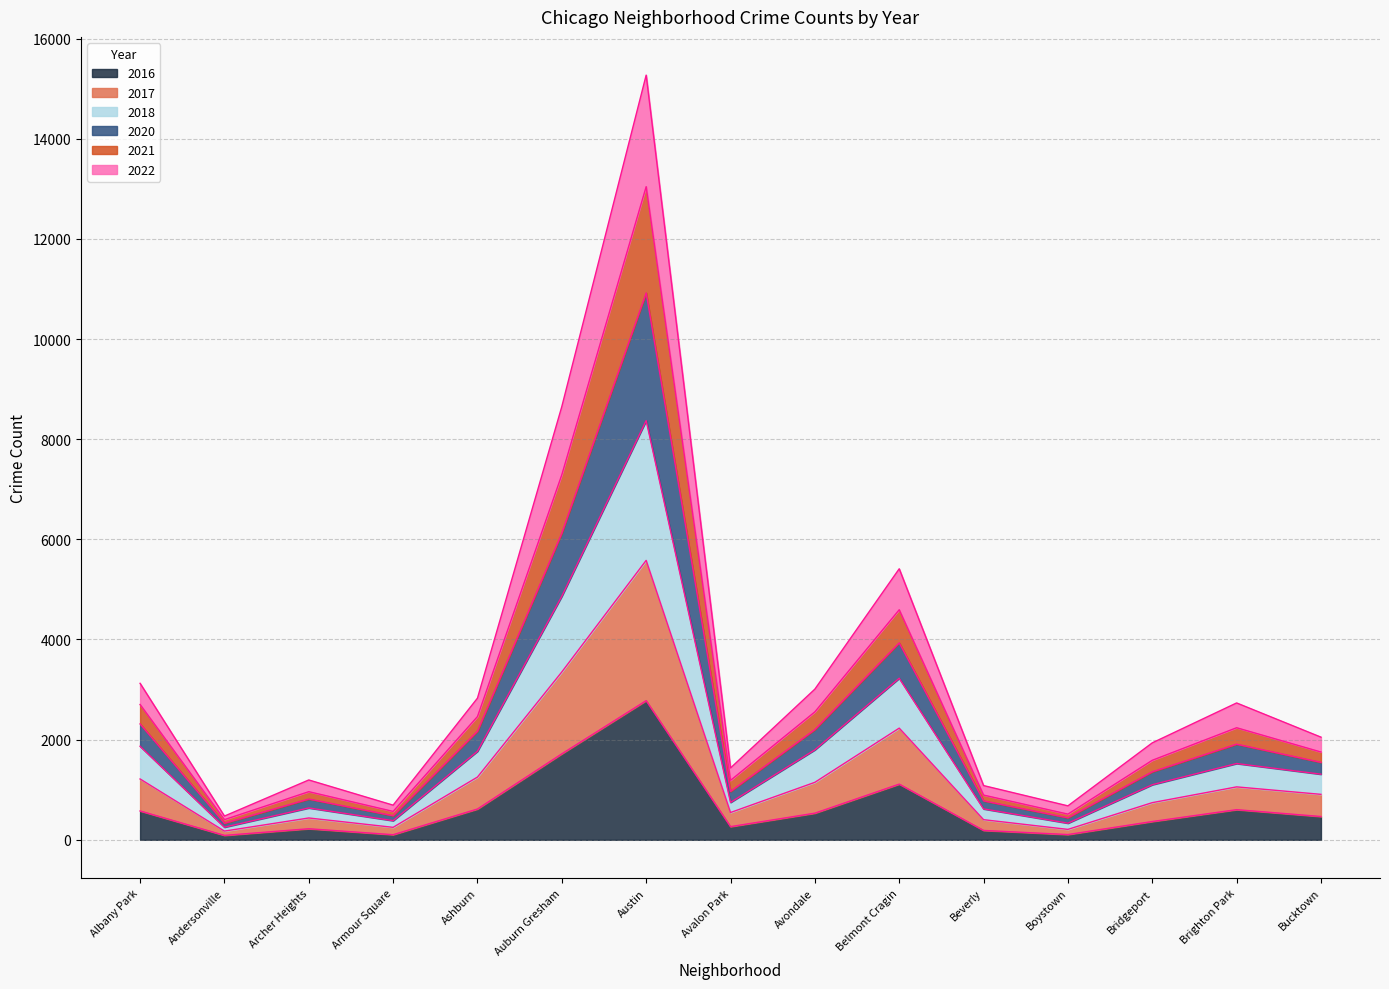

At which category is the sum across all series the highest?

Austin